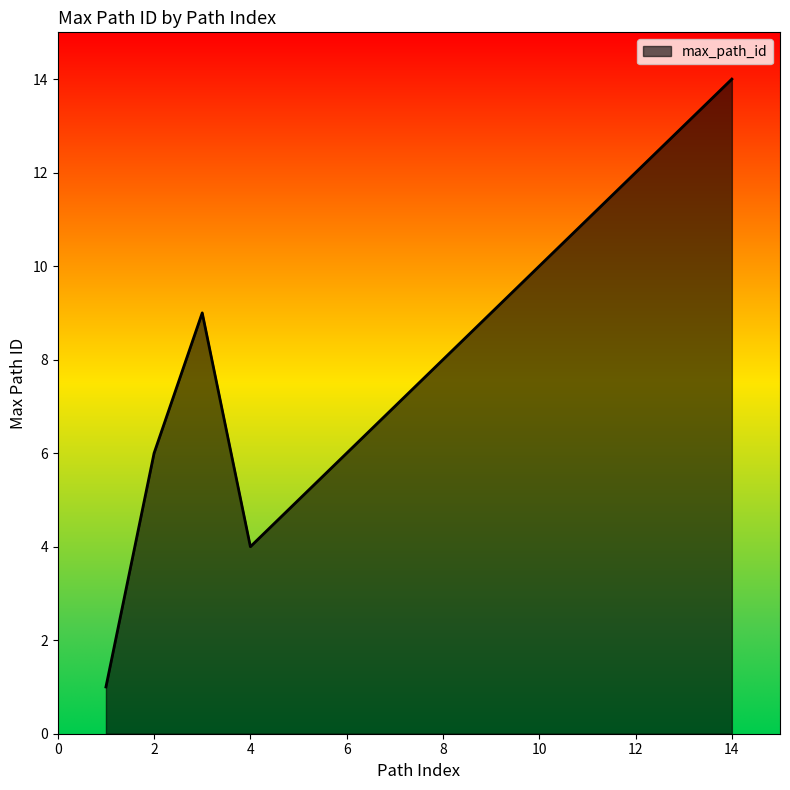

How many lines are shown in the chart?

1